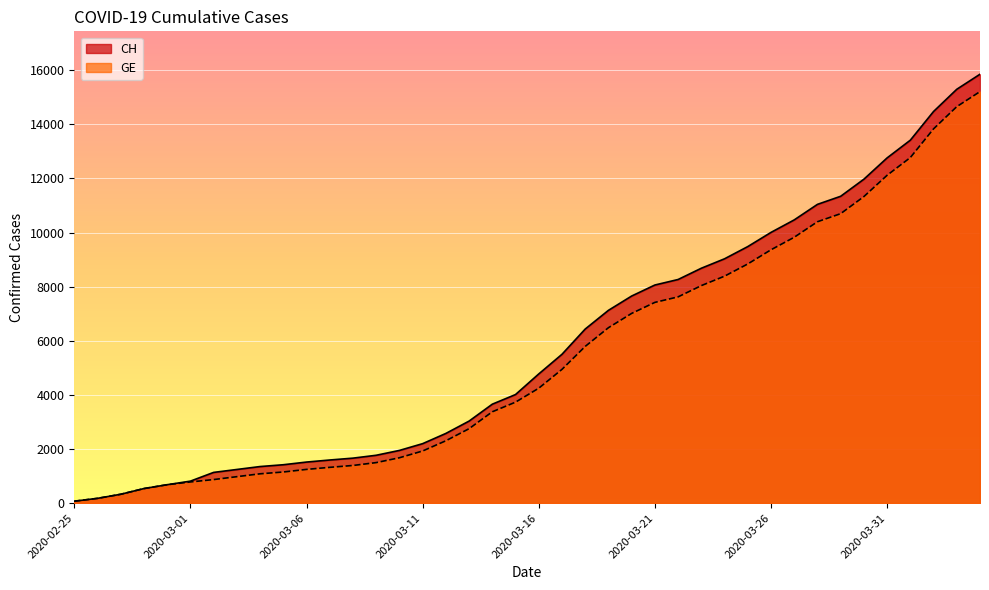

What is the lowest value of the GE series?

73